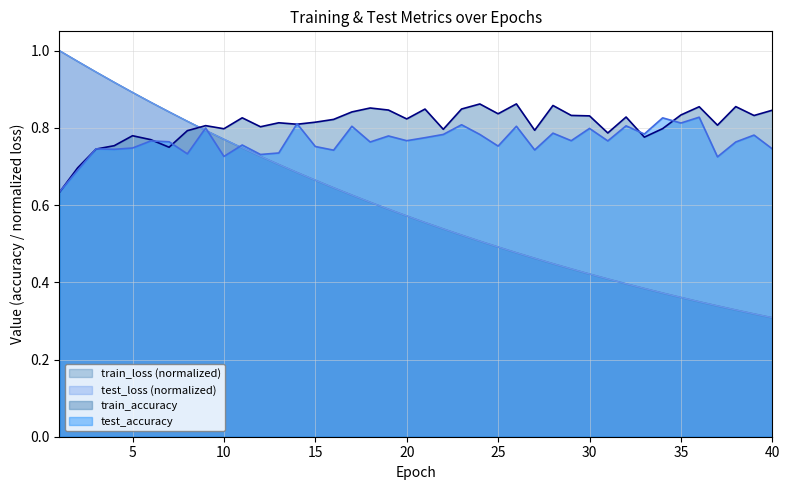

At how many categories does at least one series exceed 0?

40